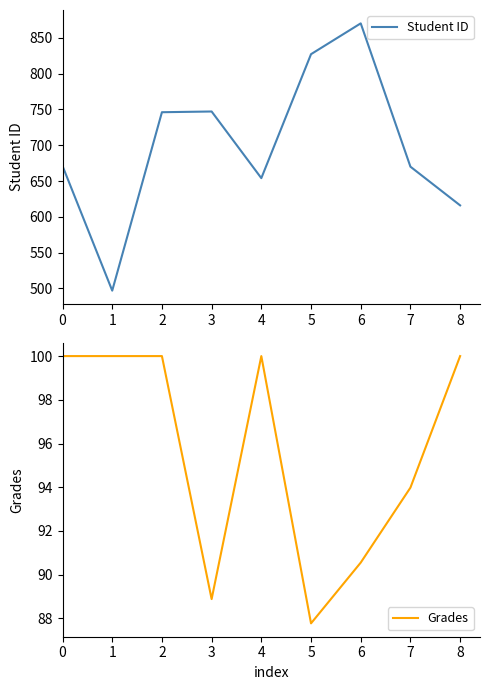

Which series changed the most between 0 and 1?

Student ID